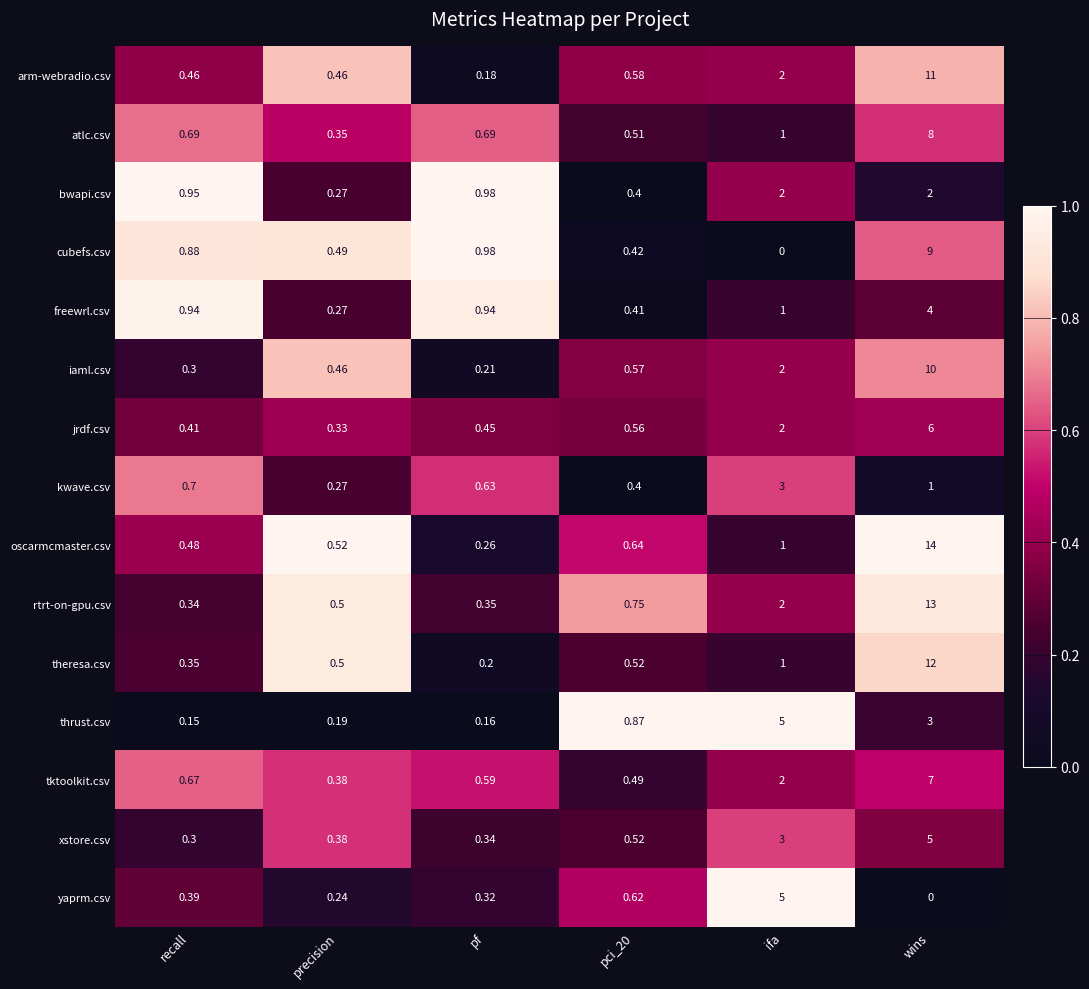

Is the value of rtrt-on-gpu.csv at ifa greater than the value of theresa.csv at ifa?

Yes